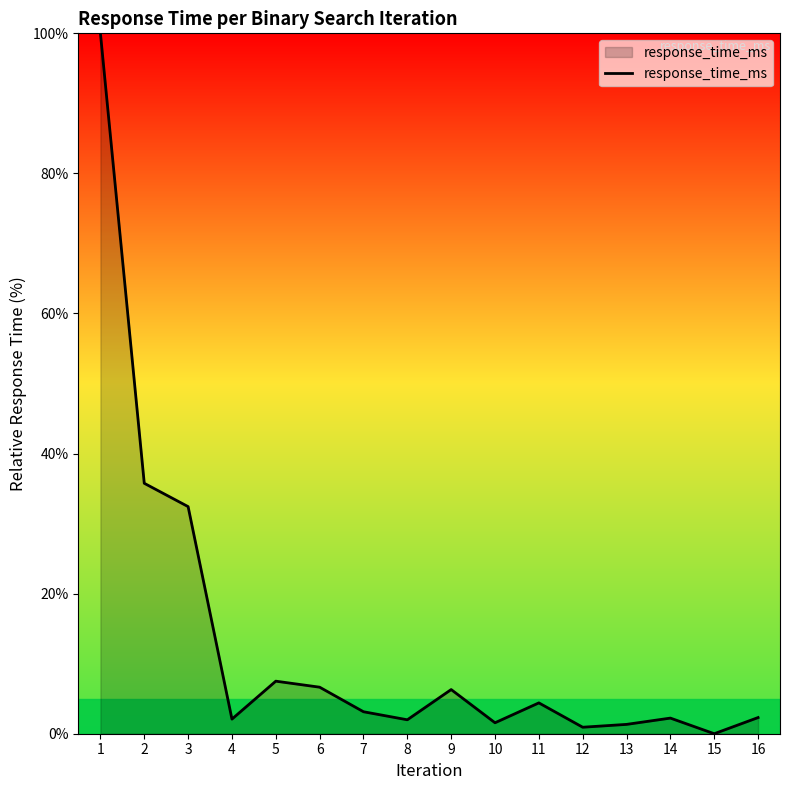

Which label corresponds to the largest value in the chart?

1